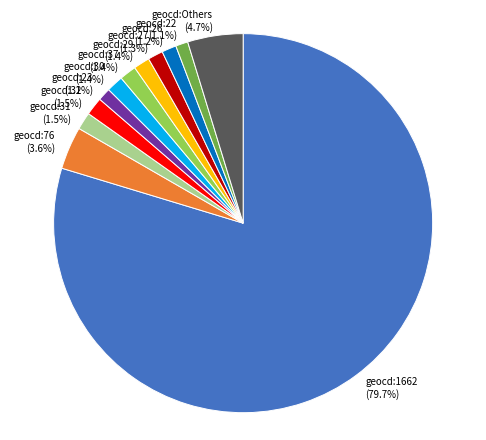

What is the ratio of the value at geocd:37 to the value at geocd:29?

1.0